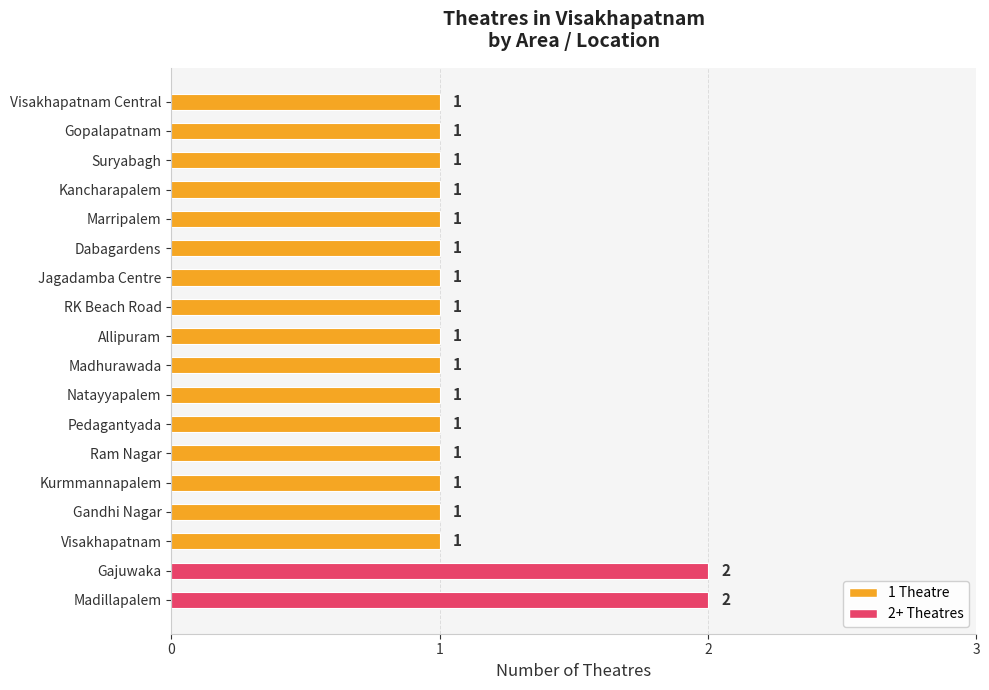

Reading top to bottom, what are all the values shown in this chart?

Visakhapatnam Central=1	Gopalapatnam=1	Suryabagh=1	Kancharapalem=1	Marripalem=1	Dabagardens=1	Jagadamba Centre=1	RK Beach Road=1	Allipuram=1	Madhurawada=1	Natayyapalem=1	Pedagantyada=1	Ram Nagar=1	Kurmmannapalem=1	Gandhi Nagar=1	Visakhapatnam=1	Gajuwaka=2	Madillapalem=2